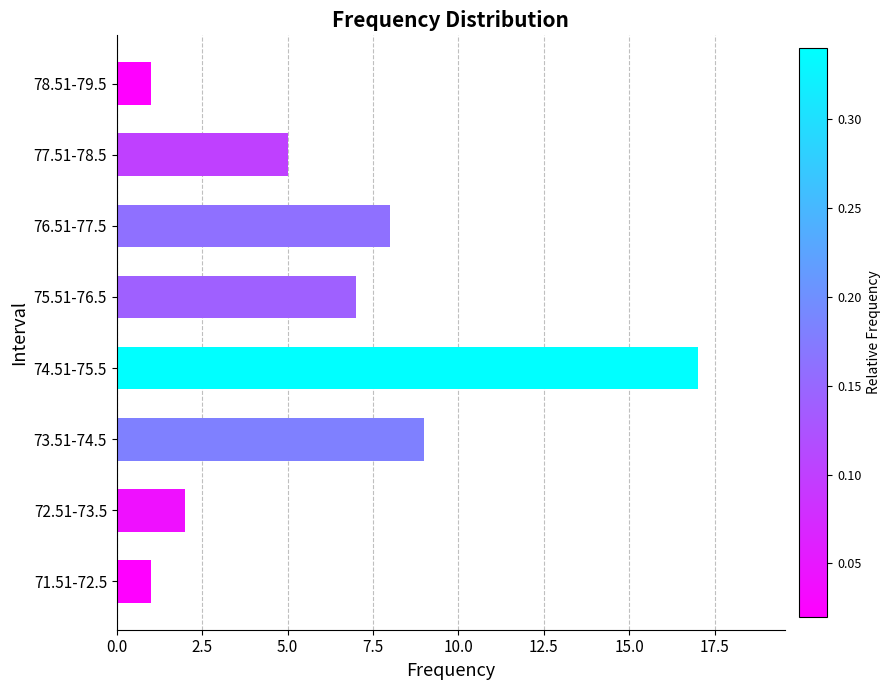

How many series are shown in this chart?

1